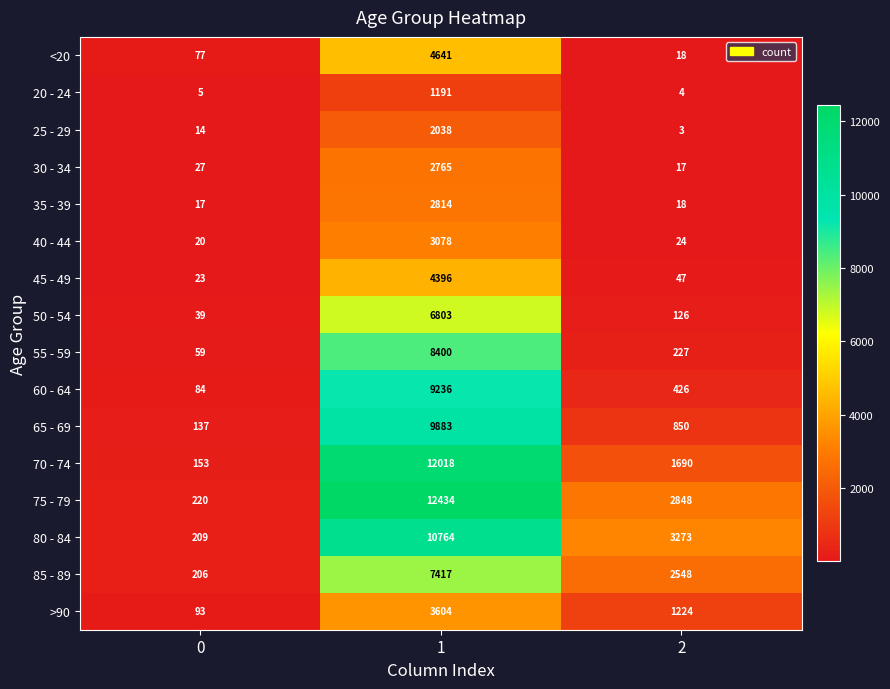

What is the difference between the maximum and minimum values in the 85 - 89 series?

7211